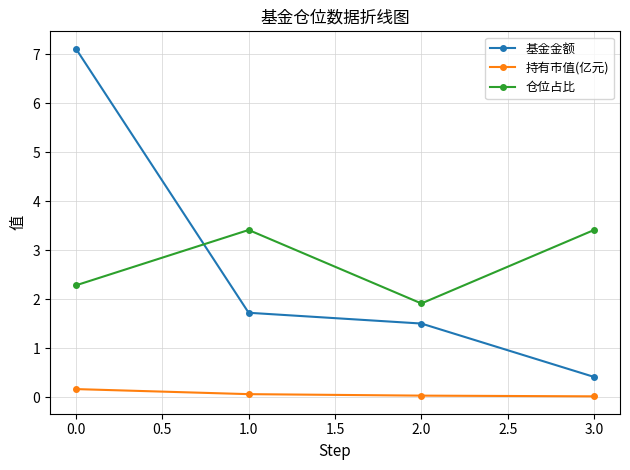

What is the sum of all 持有市值(亿元) values?

0.3